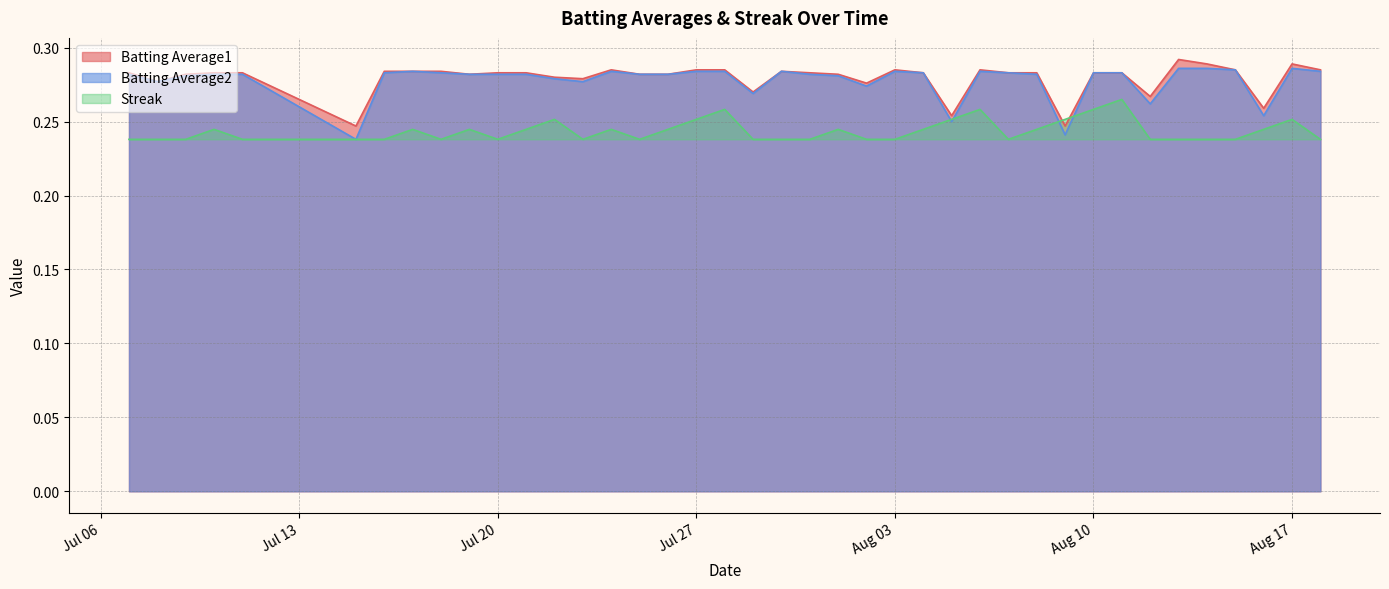

What is the label of the 38th point from the left?

2010-08-16